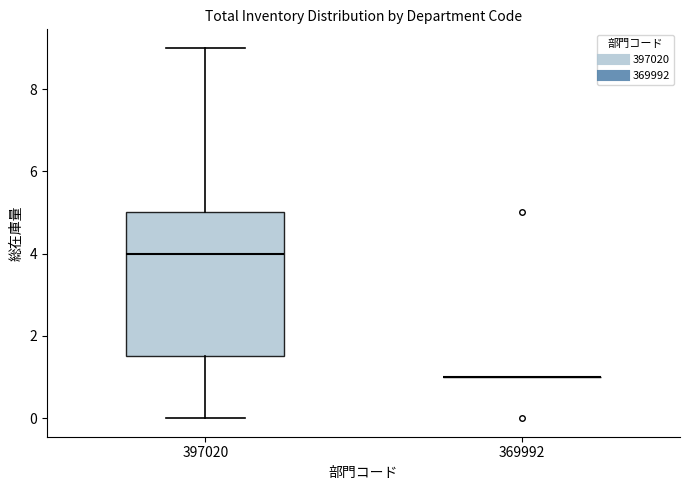

Reading left to right, read every box against the y-axis: the position of its median line, the range the box covers, and the ends of its whiskers. The values are not printed on the chart, so give them approximately, as read against the axis.

397020: median 4.0, box 1.6 to 5.0, whiskers 0.0 to 9.0
369992: box collapsed to a line at 1.0, whiskers 1.0 to 1.0